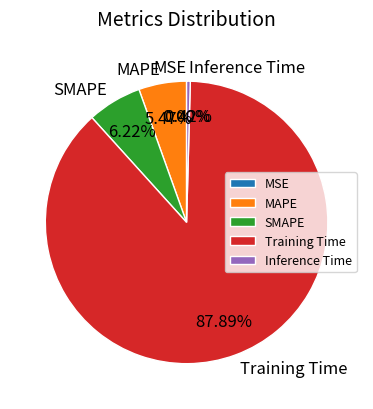

To the nearest percent, what is the difference between the Inference Time and MAPE slice percentages?

5%